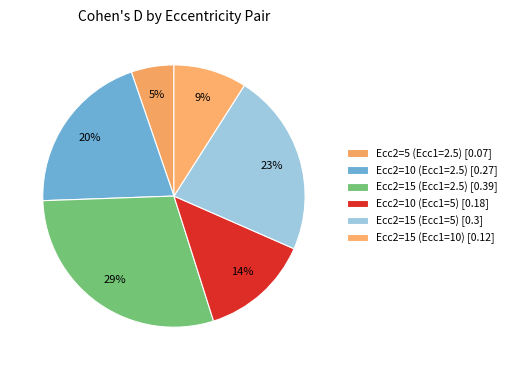

Between Ecc2=15 (Ecc1=10) and Ecc2=10 (Ecc1=5), which is larger?

Ecc2=10 (Ecc1=5)